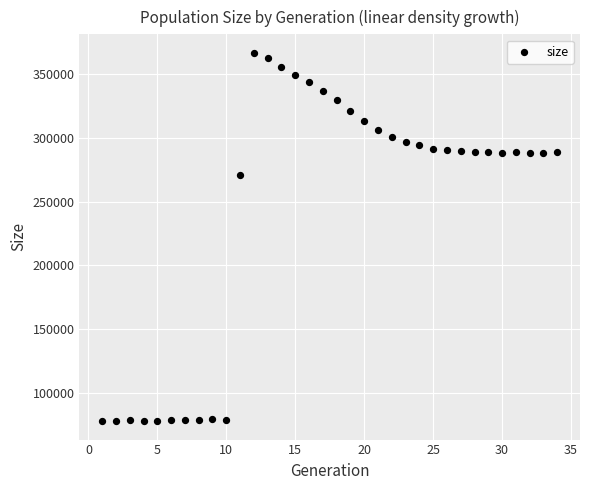

What Y value in the scatter plot is closest to 222377?

271070